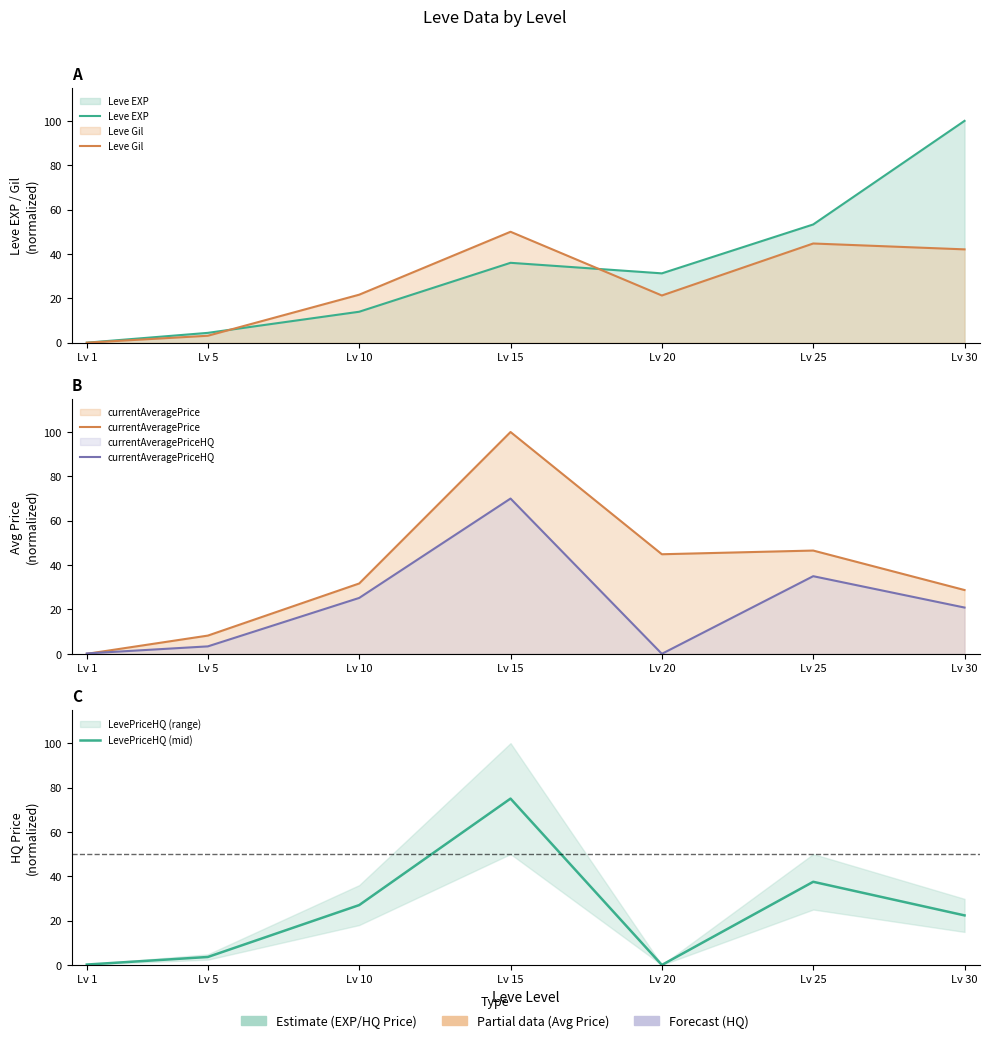

True or false: currentAveragePrice has a value of 0.0 at Lv 1.

True